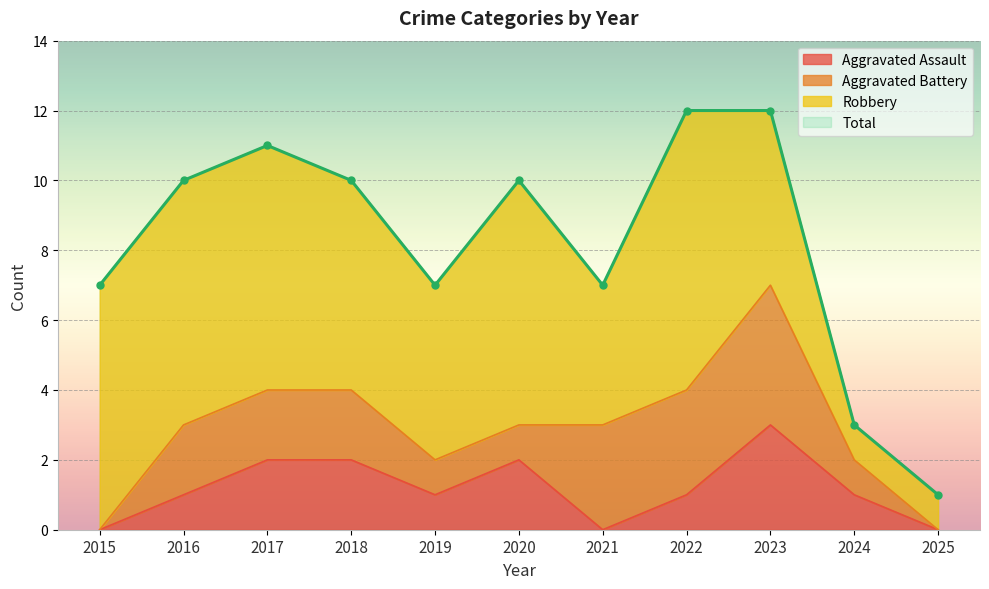

At how many categories does at least one series exceed 5?

9